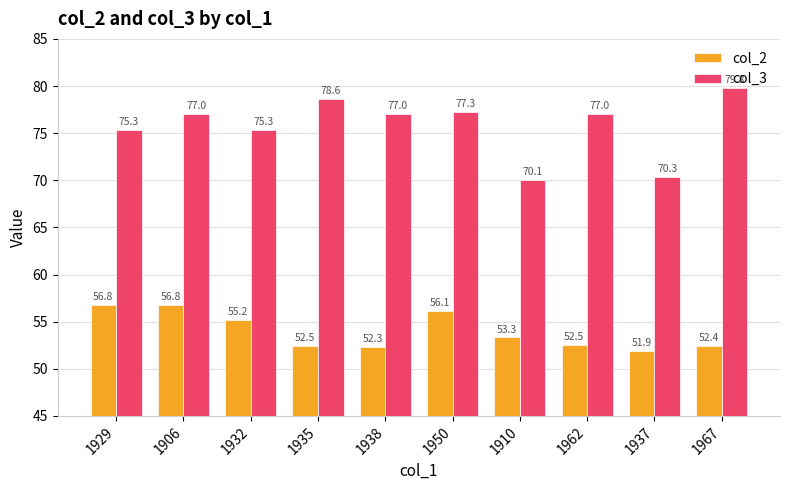

What is the difference between the highest and lowest values at 1950?

21.1